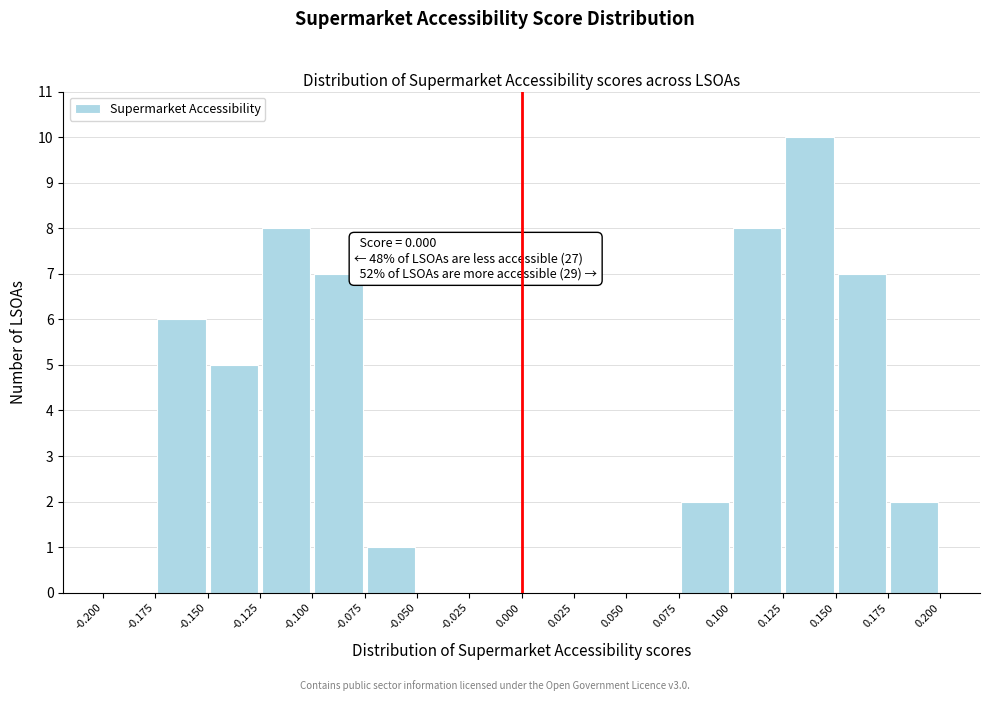

Which range on the x-axis has the tallest bar?

0.125 to 0.150